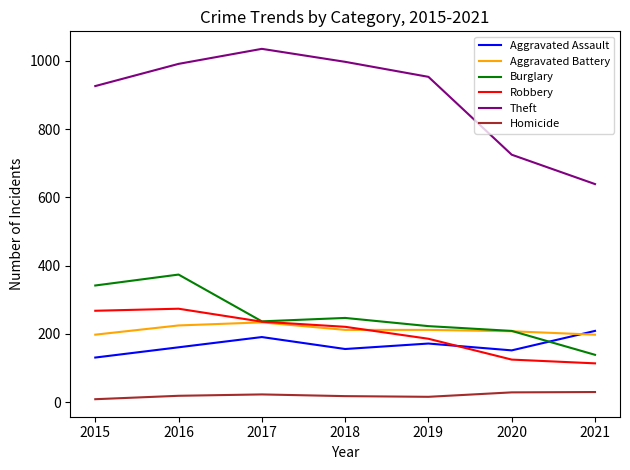

Rank the series at 2016 from lowest to highest value.

Homicide, Aggravated Assault, Aggravated Battery, Robbery, Burglary, Theft